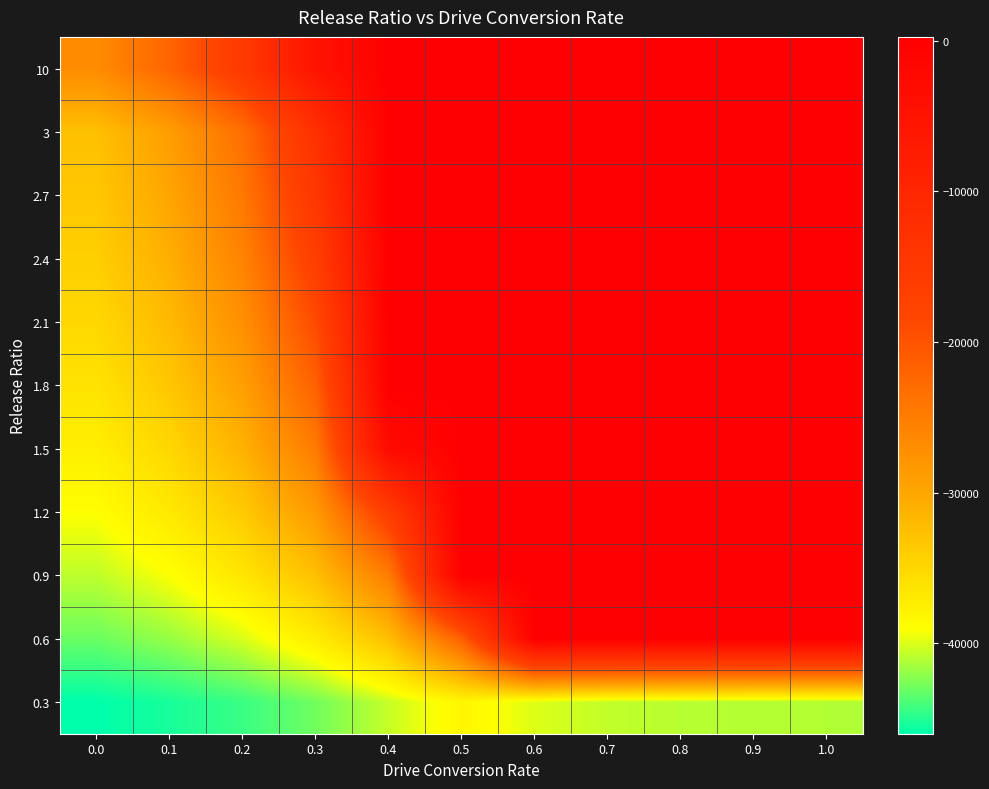

At 0.9, list the series in order from largest to smallest.

0.6, 0.9, 1.2, 1.5, 1.8, 2.1, 2.4, 2.7, 3, 10, 0.3